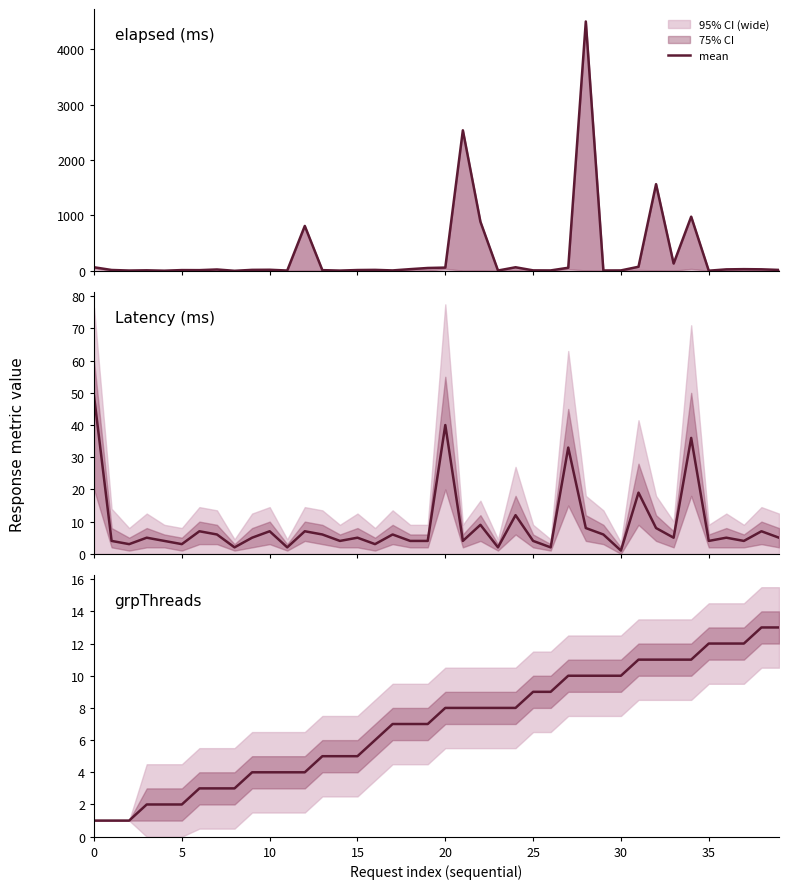

What is the difference between the maximum and second lowest values?

12